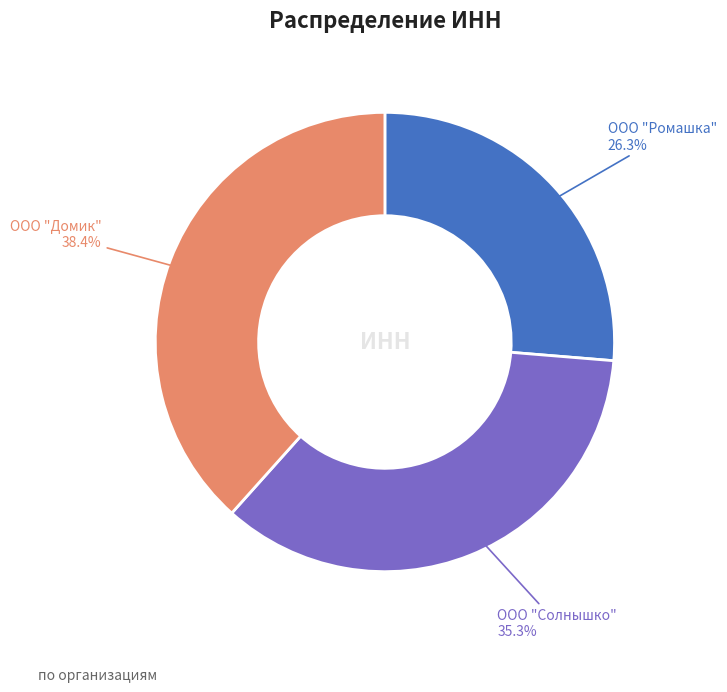

Is there a majority slice in this chart?

No